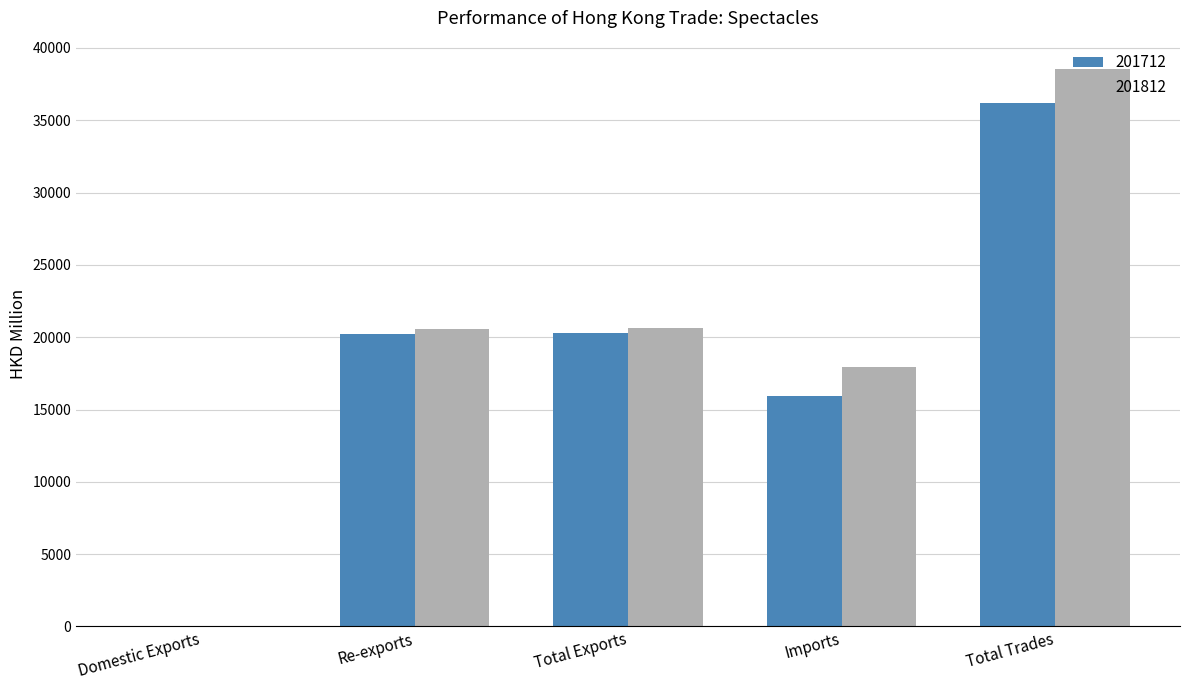

Which category has the highest value across all series?

Total Trades